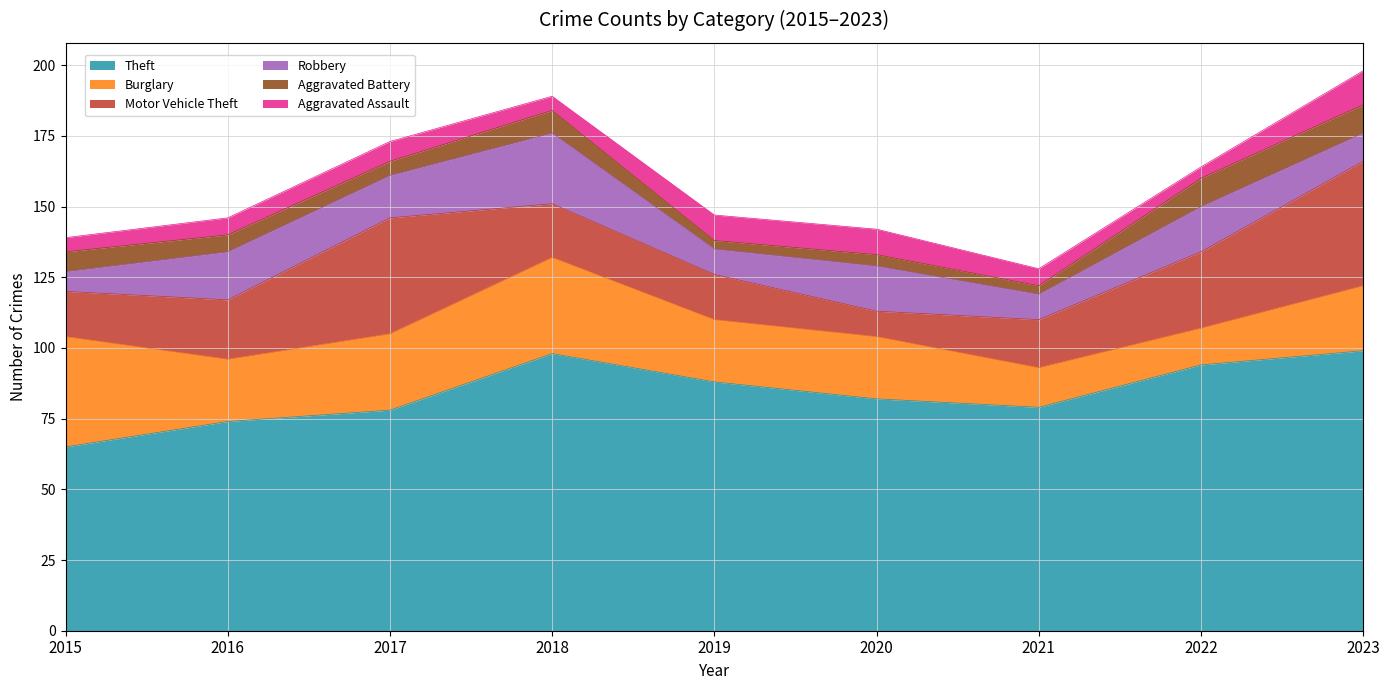

How many series are shown in this chart?

6